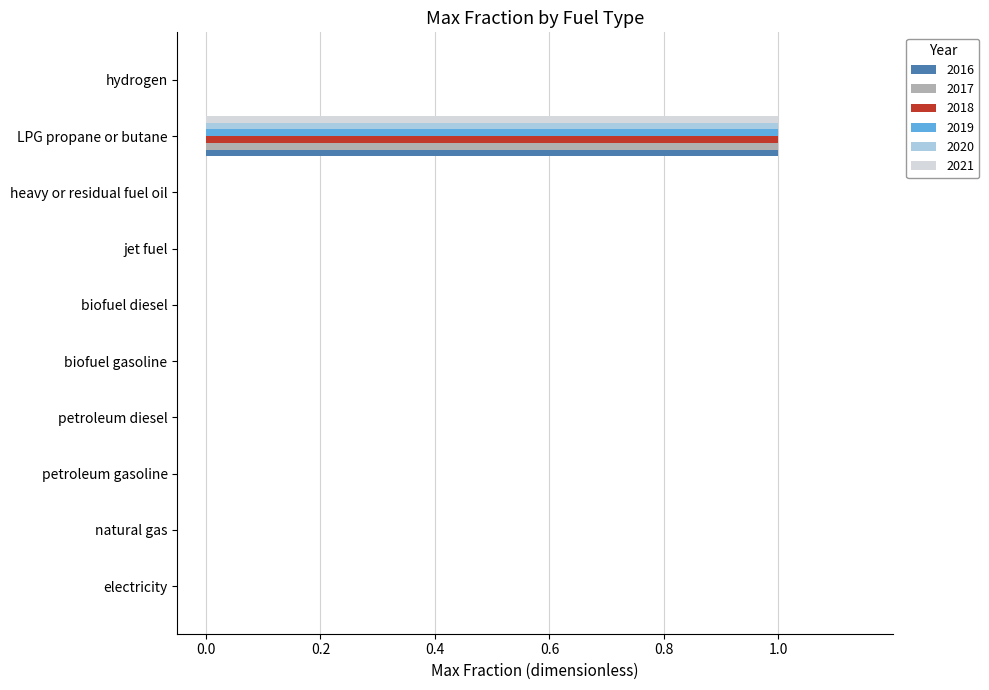

The 2018 series shows 0 at petroleum diesel. True or false?

True